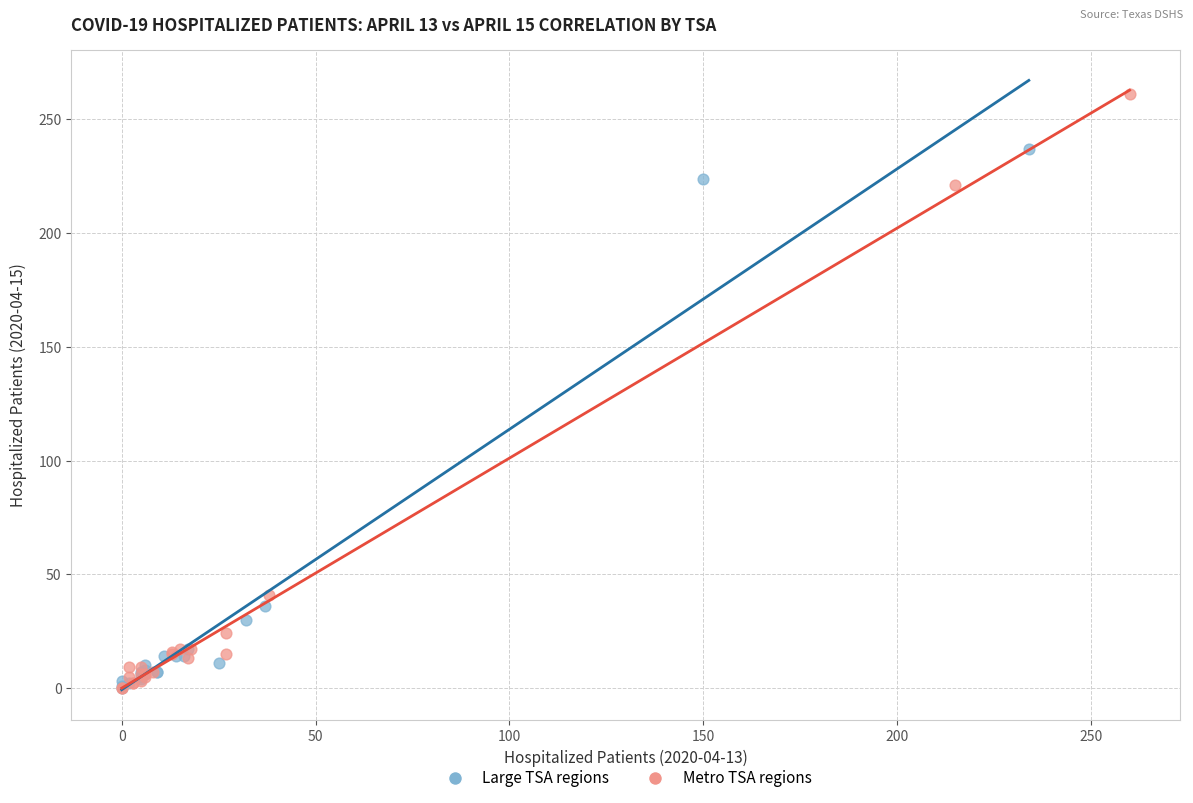

What are all the series names shown in the legend?

Large TSA regions, Metro TSA regions